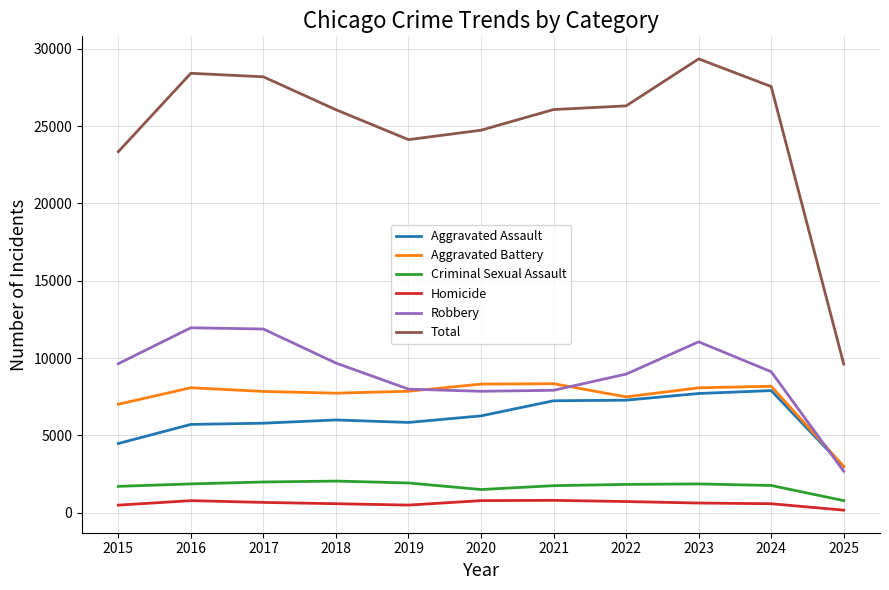

Between 2020 and 2025, which series saw the biggest shift?

Total